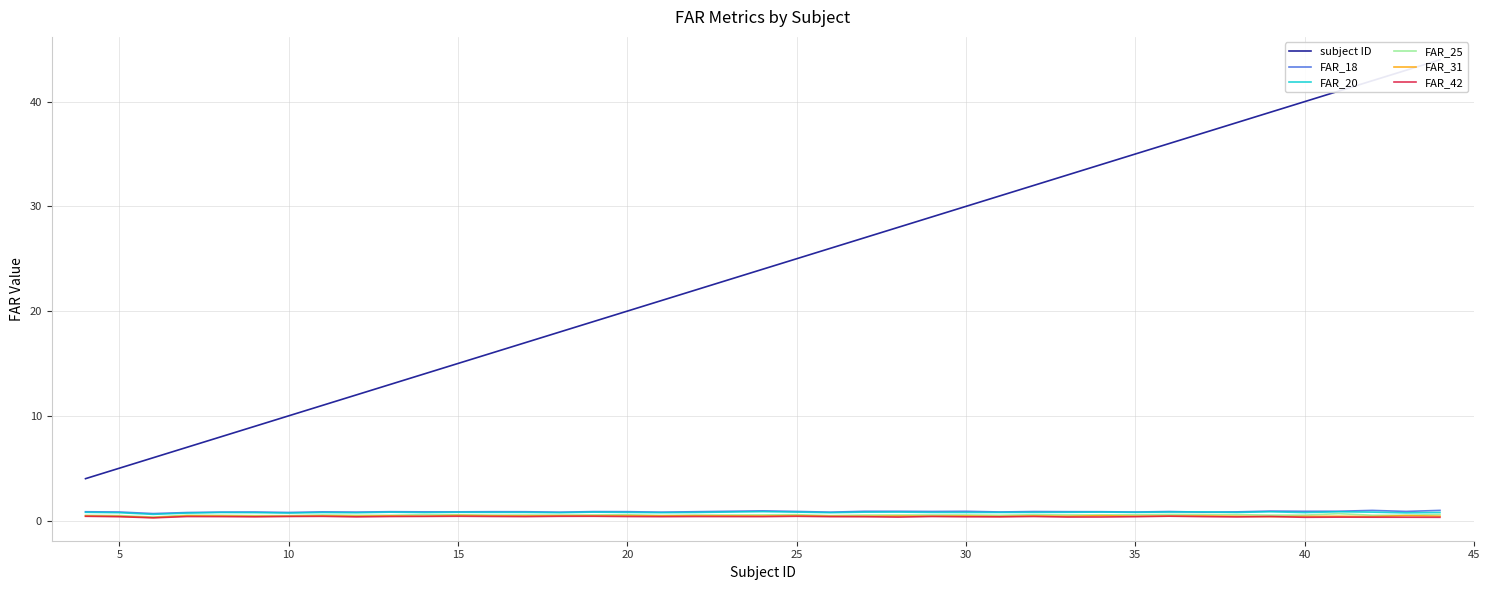

The FAR_31 series shows 0.5 at 25. True or false?

True